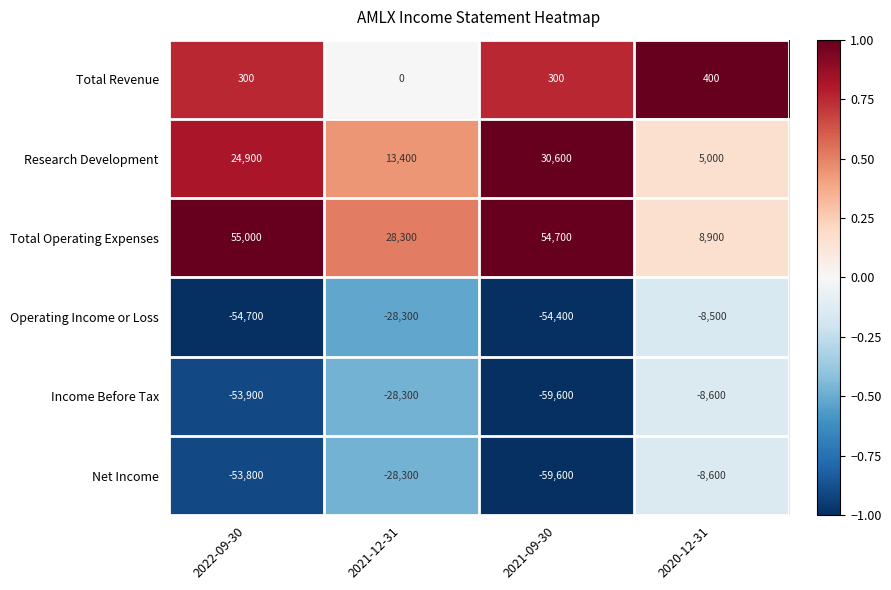

What is the average value of the Operating Income or Loss series?

-36475